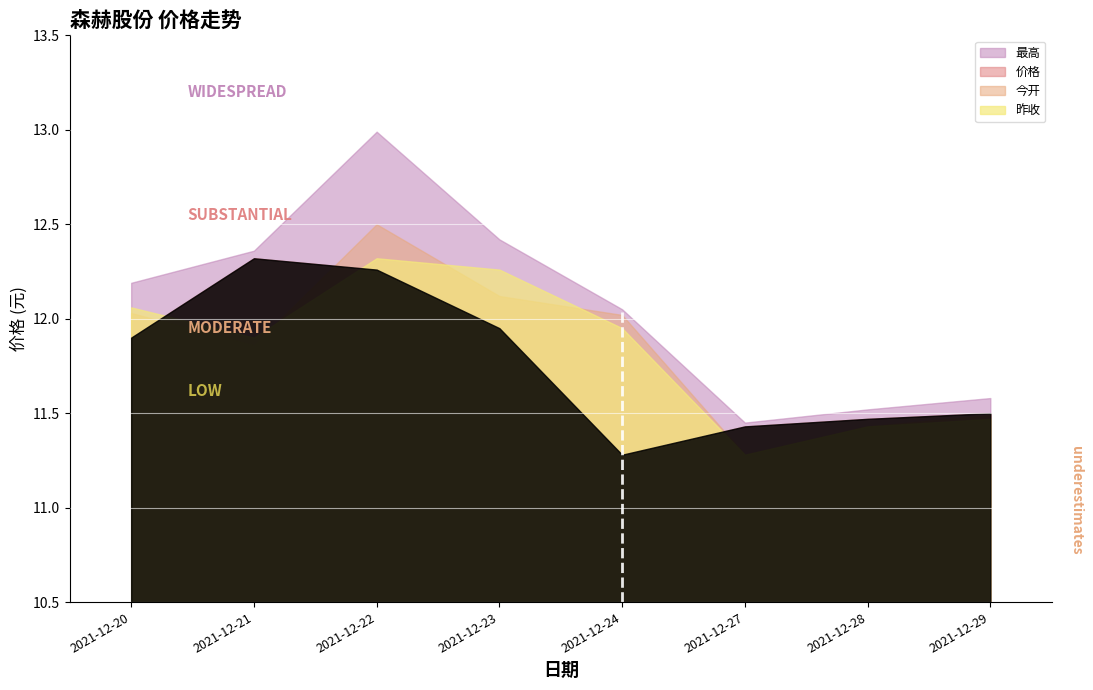

Where is 价格 nearest to the value 11?

2021-12-24